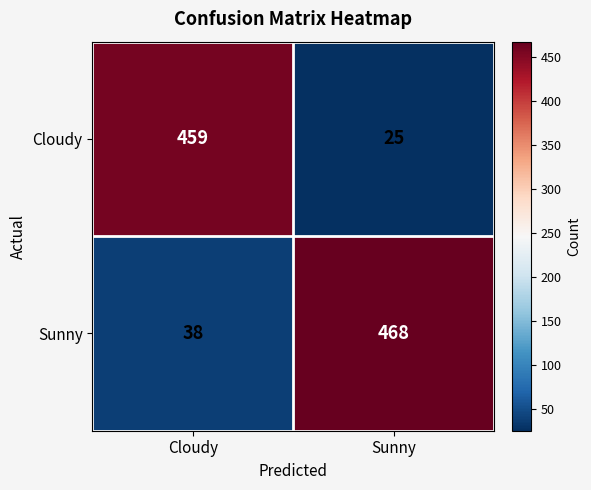

Which series has the largest range (max minus min)?

Cloudy